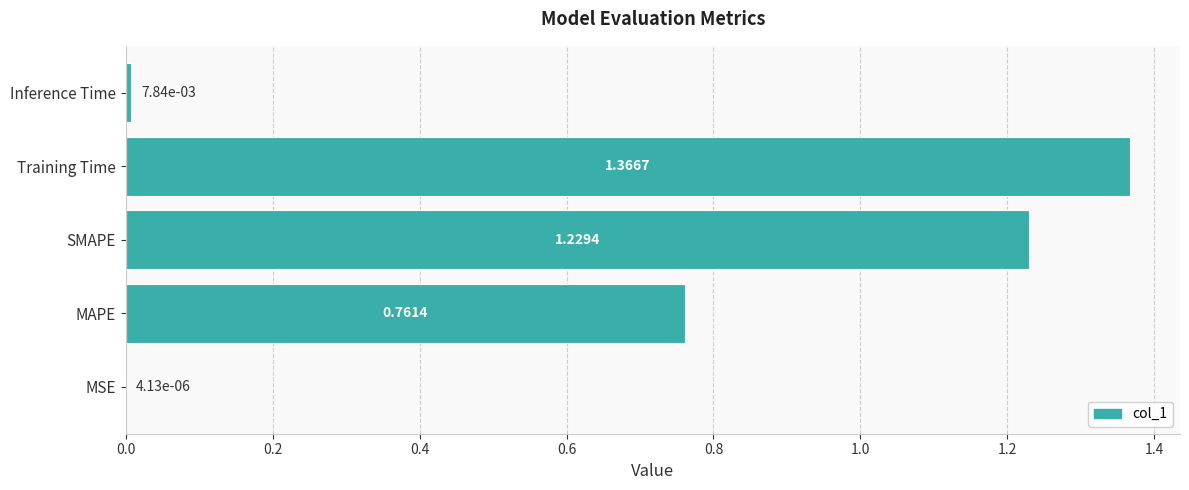

What is the sum of all values?

3.4